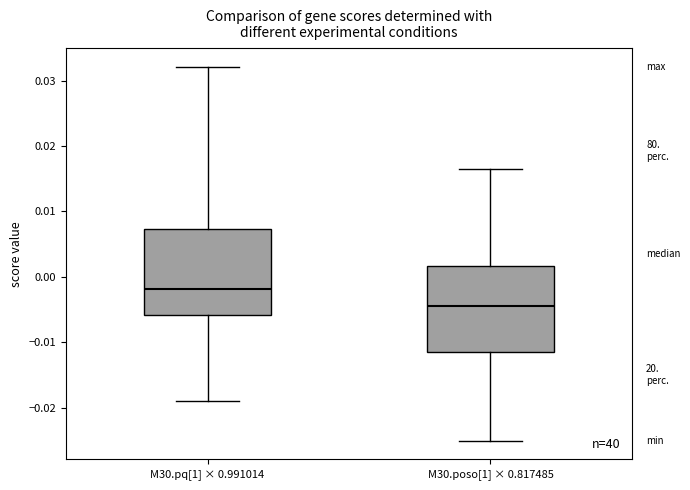

Reading left to right, transcribe this box plot: for each box, give where its median line is, the range the box spans, and where its two whiskers end, as read against the y-axis. The values are not printed on the chart, so give them approximately, as read against the axis.

M30.pq[1] × 0.991014: median -0.002, box -0.006 to 0.007, whiskers -0.019 to 0.032
M30.poso[1] × 0.817485: median -0.004, box -0.011 to 0.002, whiskers -0.025 to 0.017